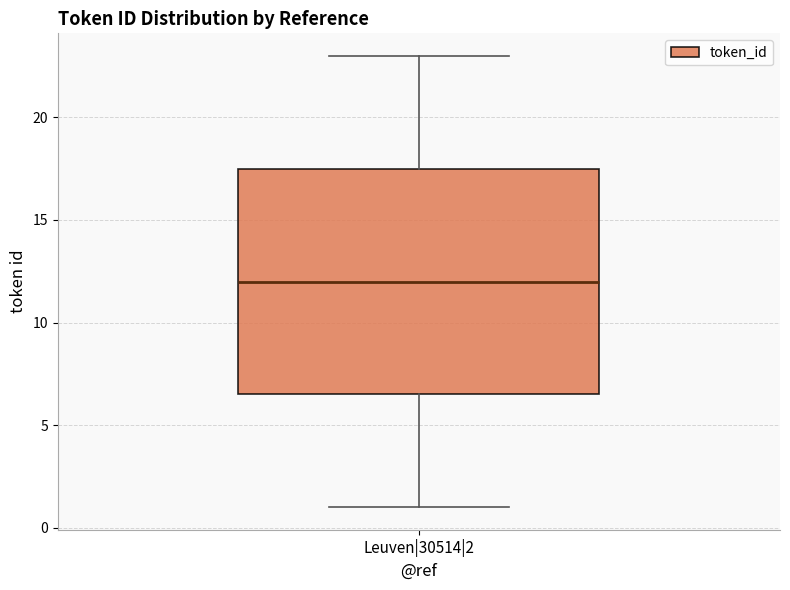

Read this box plot against the y-axis: the position of the median line, the range covered by the box, and the ends of both whiskers. The values are not printed on the chart, so give them approximately, as read against the axis.

median 12.0, box 6.5 to 17.5, whiskers 1.0 to 23.0